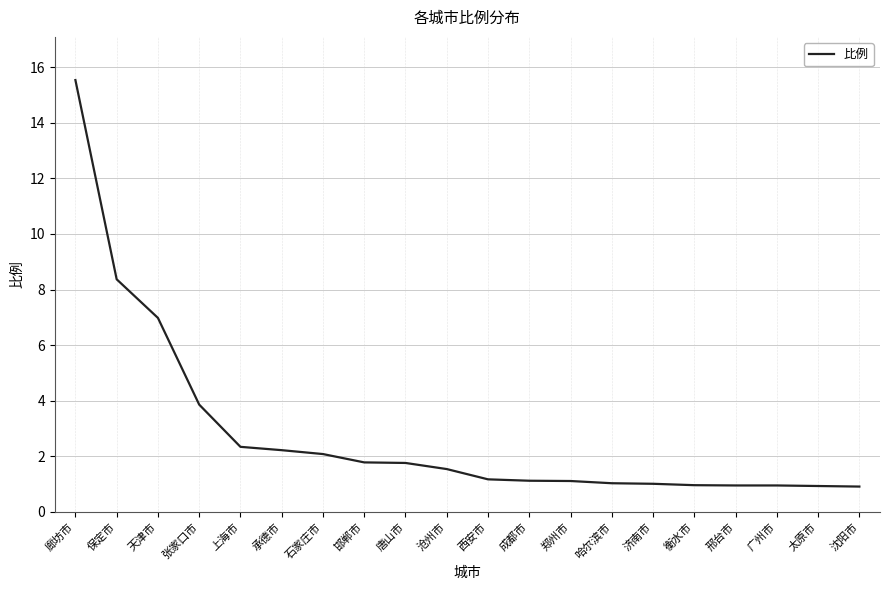

The value at 张家口市 is 3.9. True or false?

True